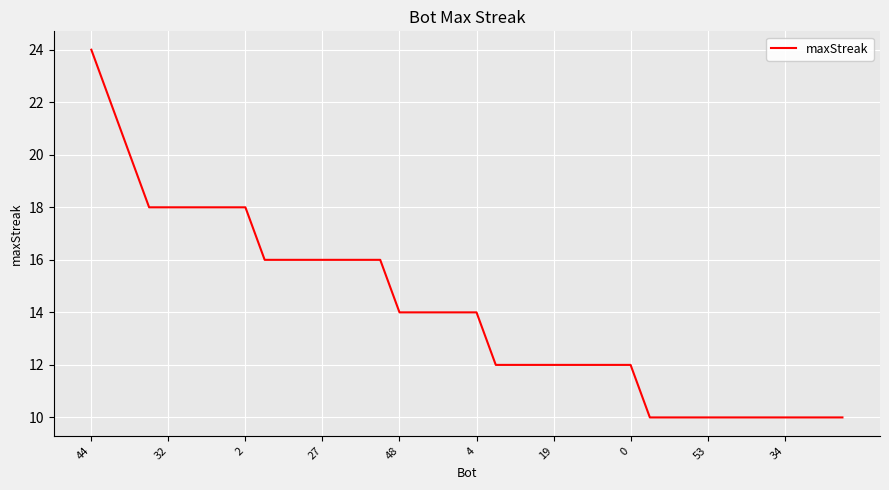

What is the maximum value shown in the chart?

24